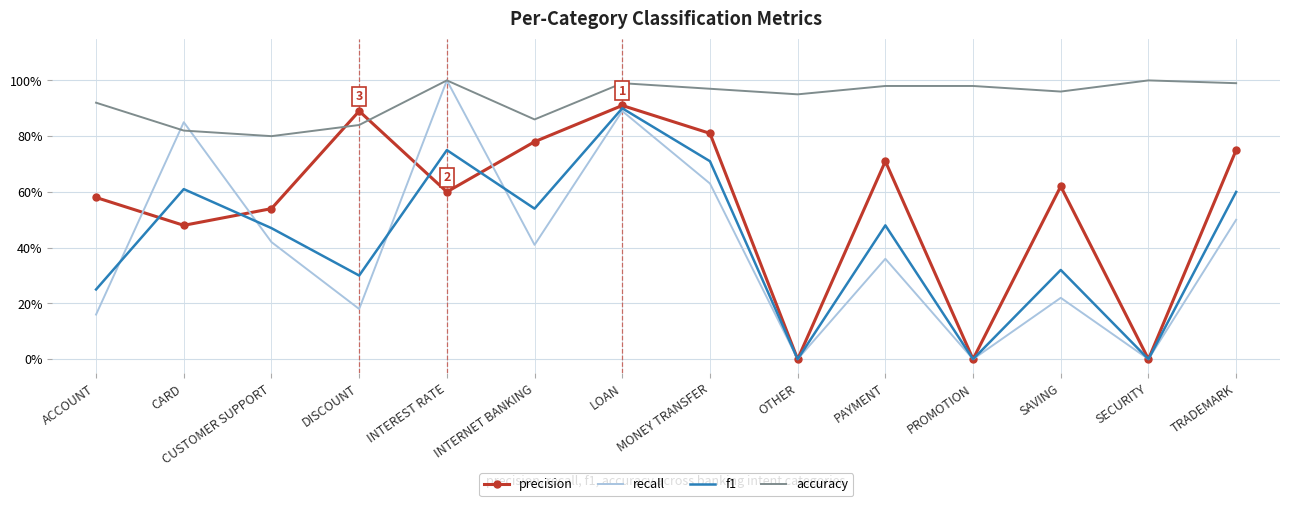

What are all the series names shown in the legend?

precision, recall, f1, accuracy